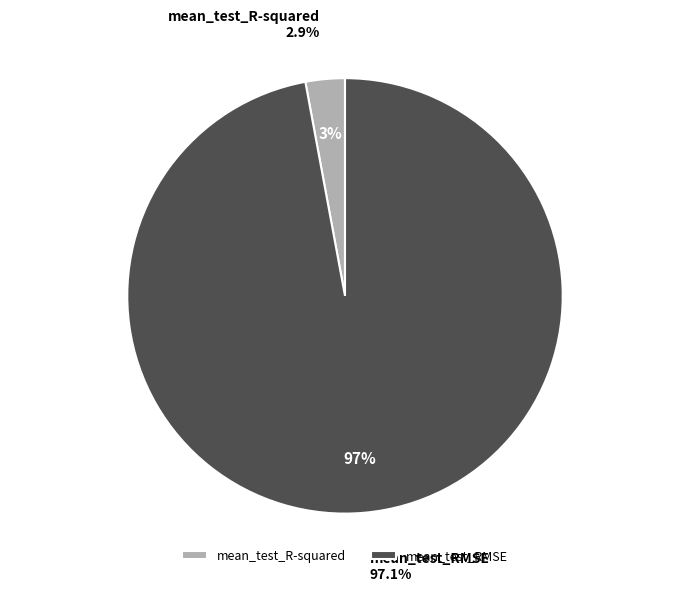

To the nearest percent, what is the difference between the largest and smallest slice percentages?

94%